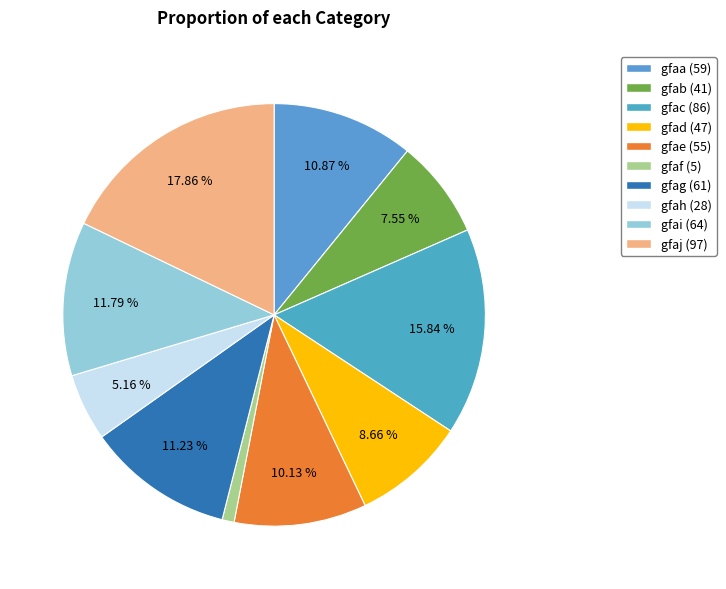

True or false: gfaj accounts for 11% of the total.

False